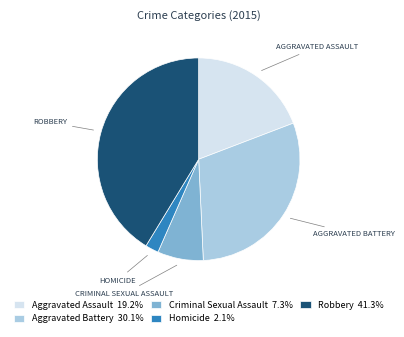

Does Aggravated Assault 19.2% represent more than half of the total?

No